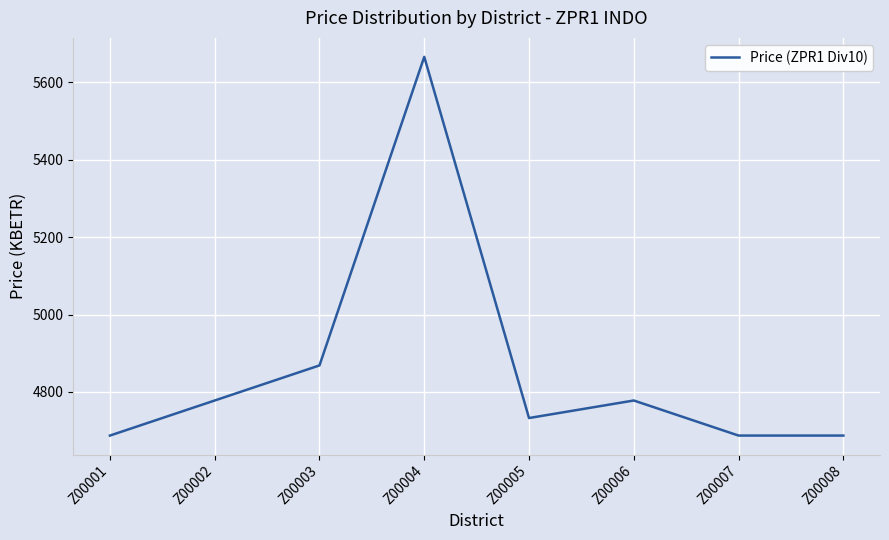

What value does the data have at Z00003?

4868.5